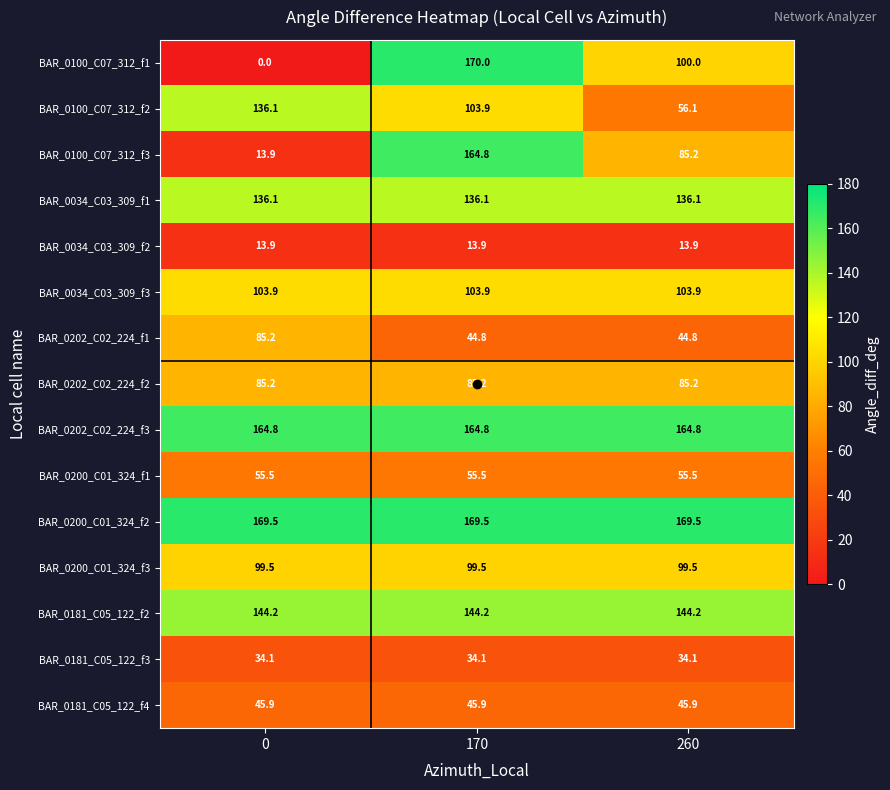

The value of BAR_0100_C07_312_f2 at 0 is 202.2. True or false?

False